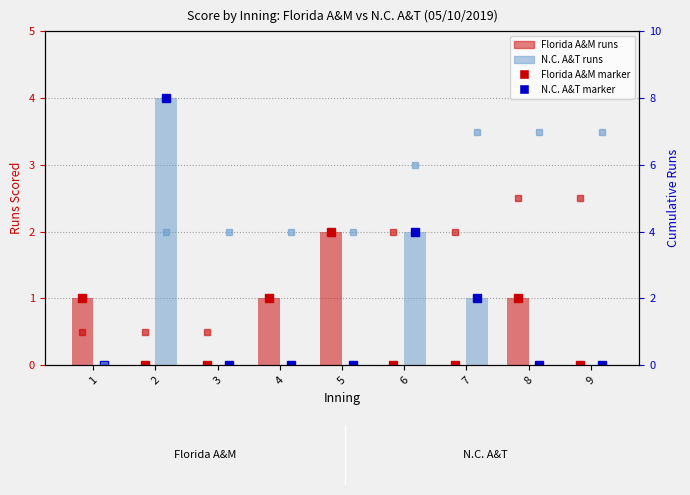

Reading left to right, extract all data points from this chart.

Florida A&M: 1	0	0	1	2	0	0	1	0
N.C. A&T: 0	4	0	0	0	2	1	0	0
Florida A&M cumul: 1	1	1	2	4	4	4	5	5
N.C. A&T cumul: 0	4	4	4	4	6	7	7	7